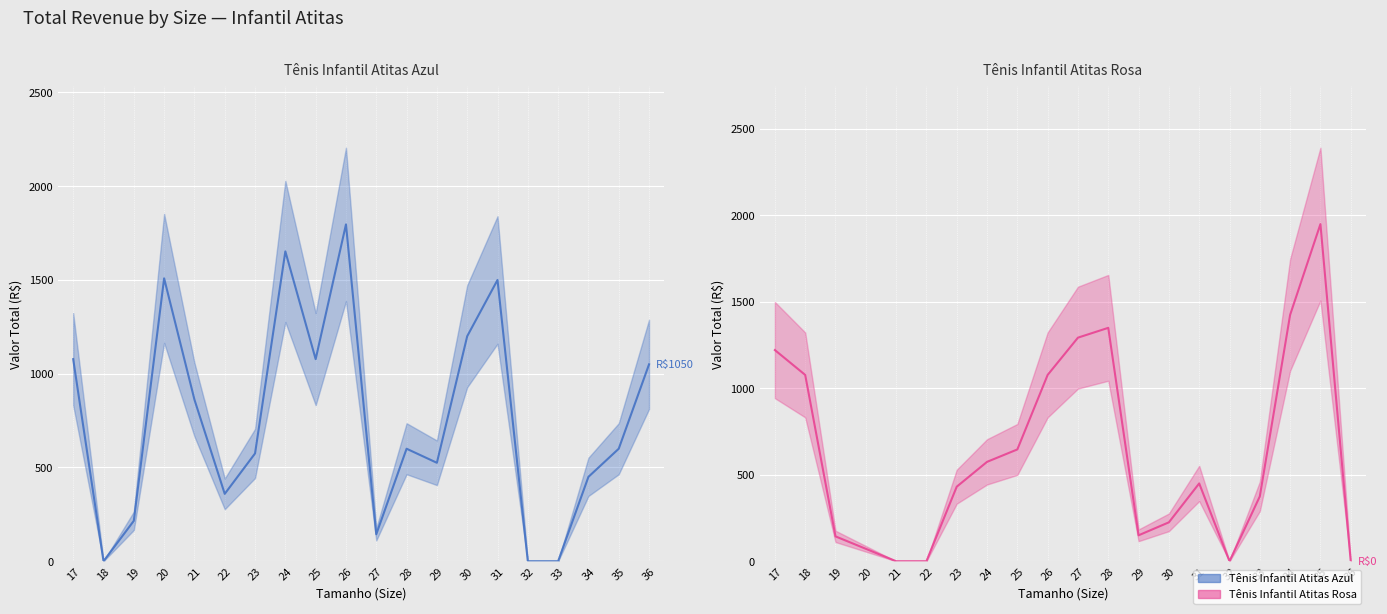

Is the value of Tênis Infantil Atitas Azul (linha) at 28 greater than the value of Tênis Infantil Atitas Rosa (linha) at 32?

Yes